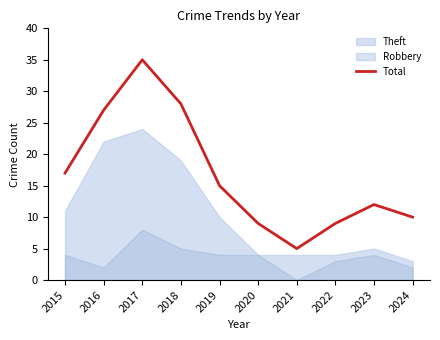

Reading left to right, extract all data points from this chart.

17	27	35	28	15	9	5	9	12	10